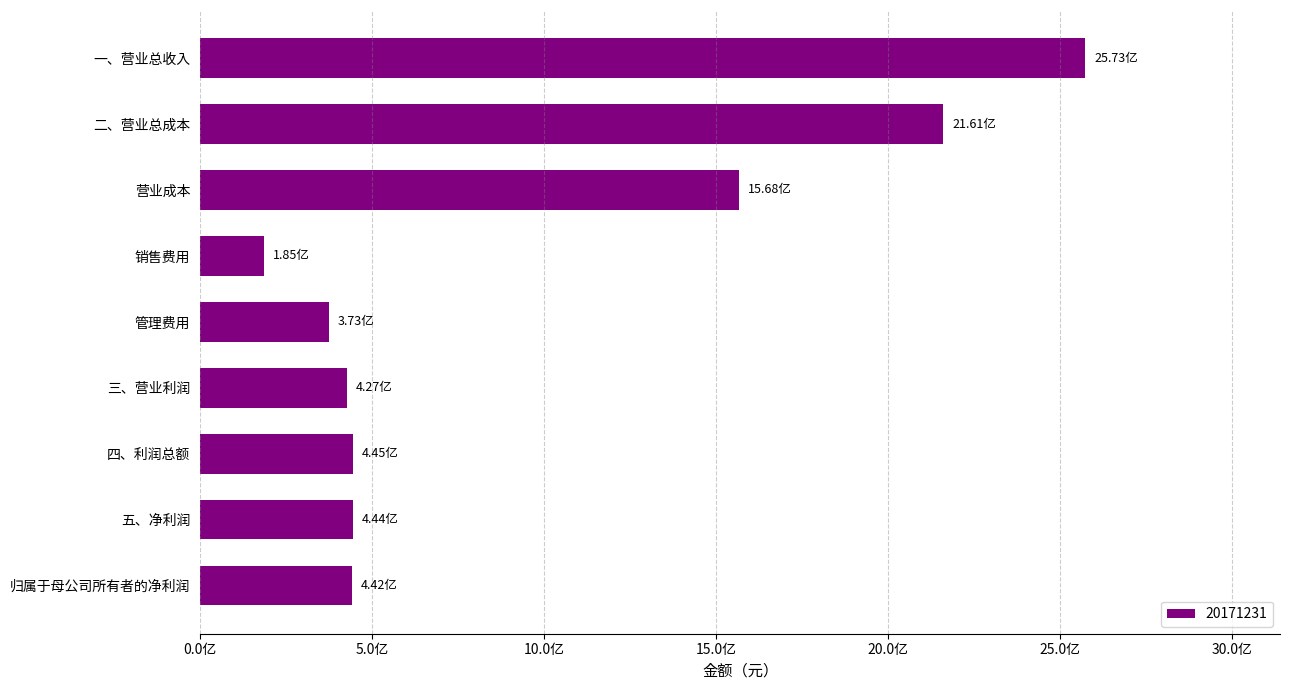

Are the bars horizontal?

Yes